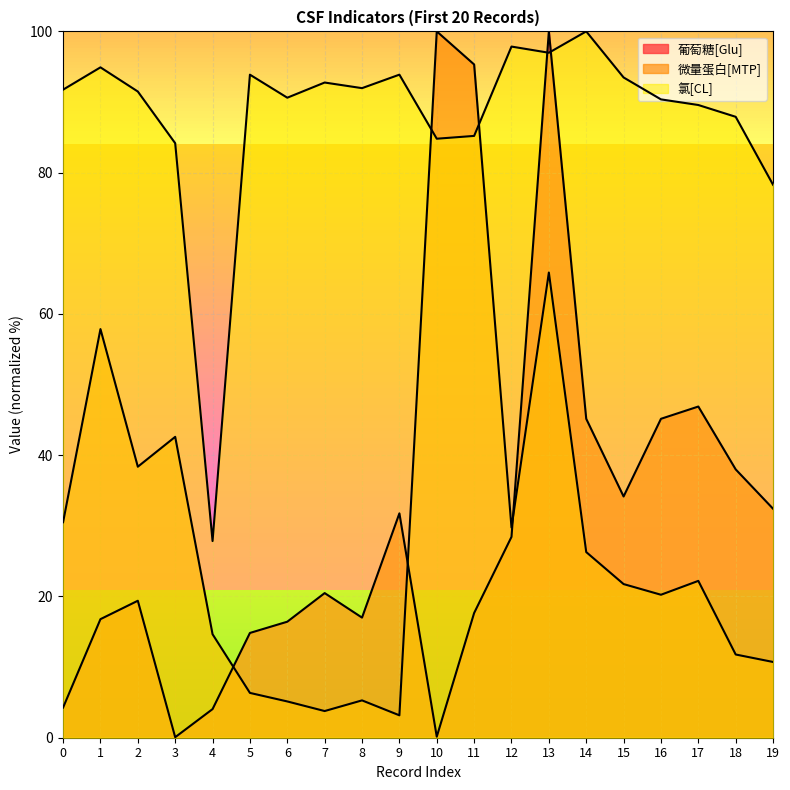

At which label is 葡萄糖[Glu] closest to 50?

17